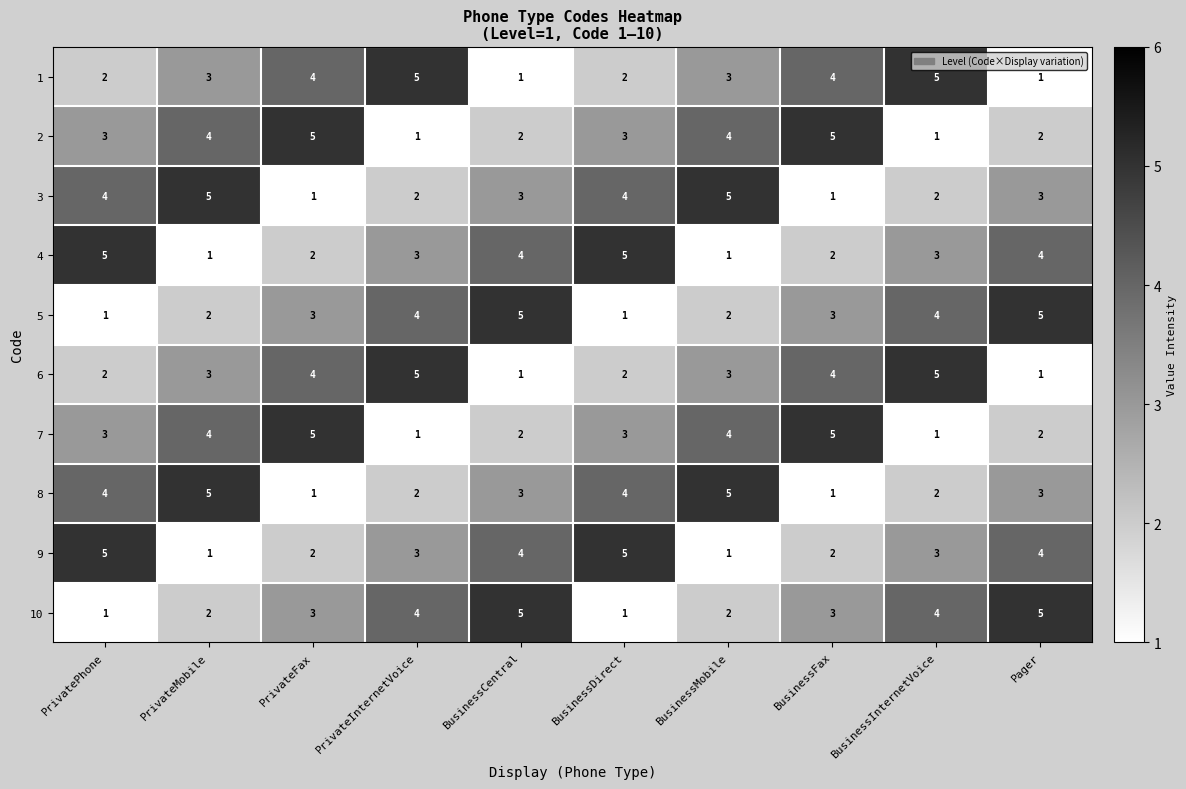

The value of 1 at PrivateFax is 1. True or false?

False